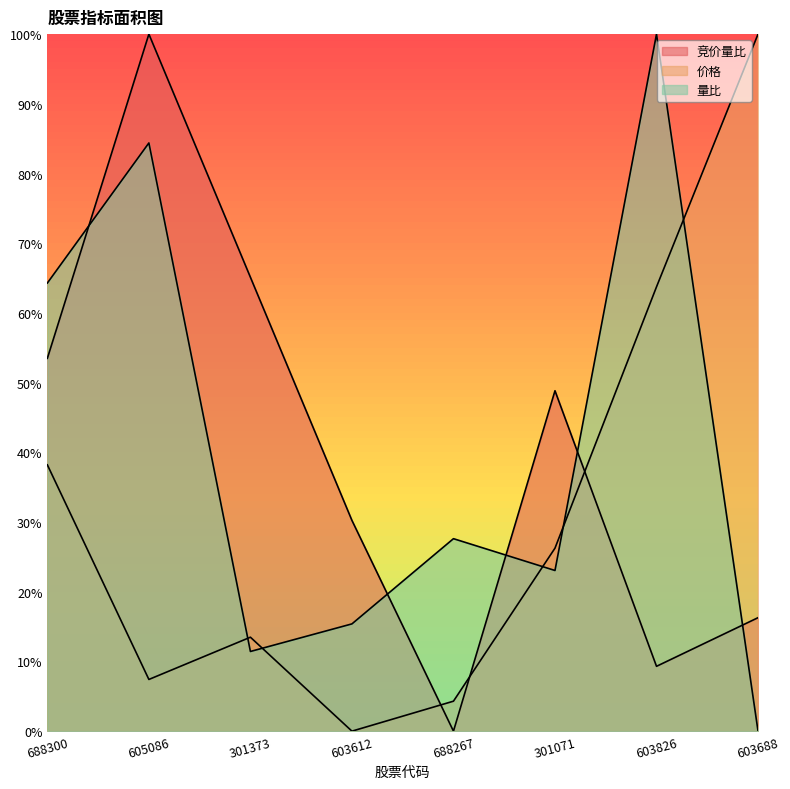

Which series has the largest total across all categories?

量比